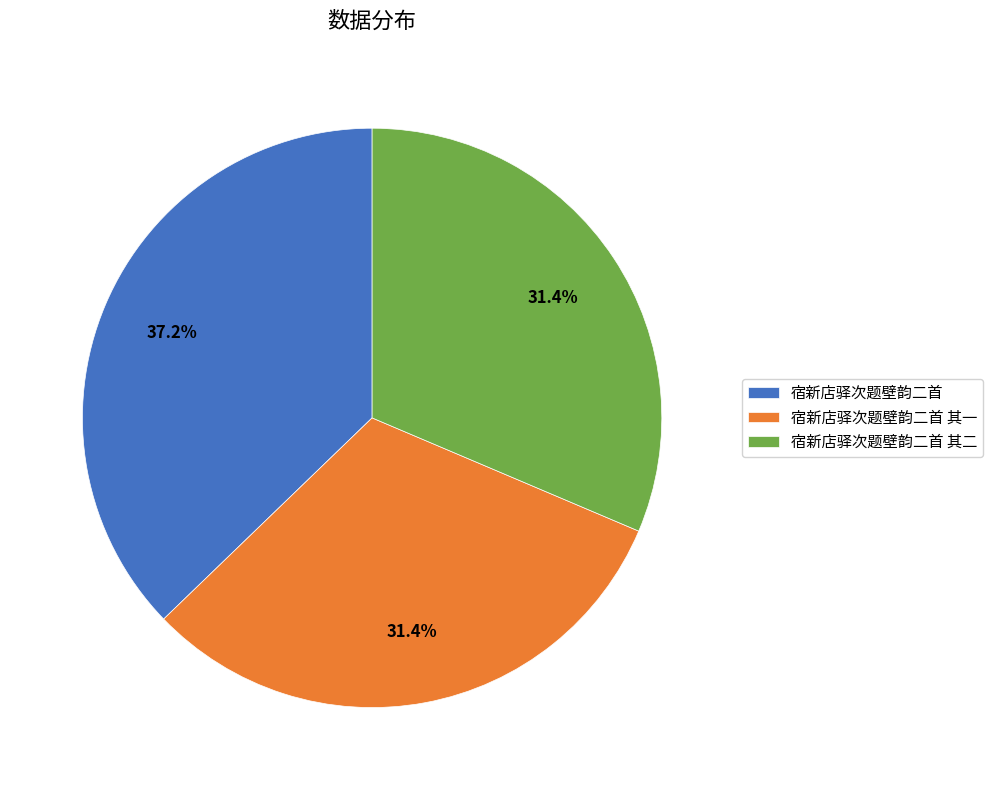

Is there any slice that represents more than half of the pie?

No